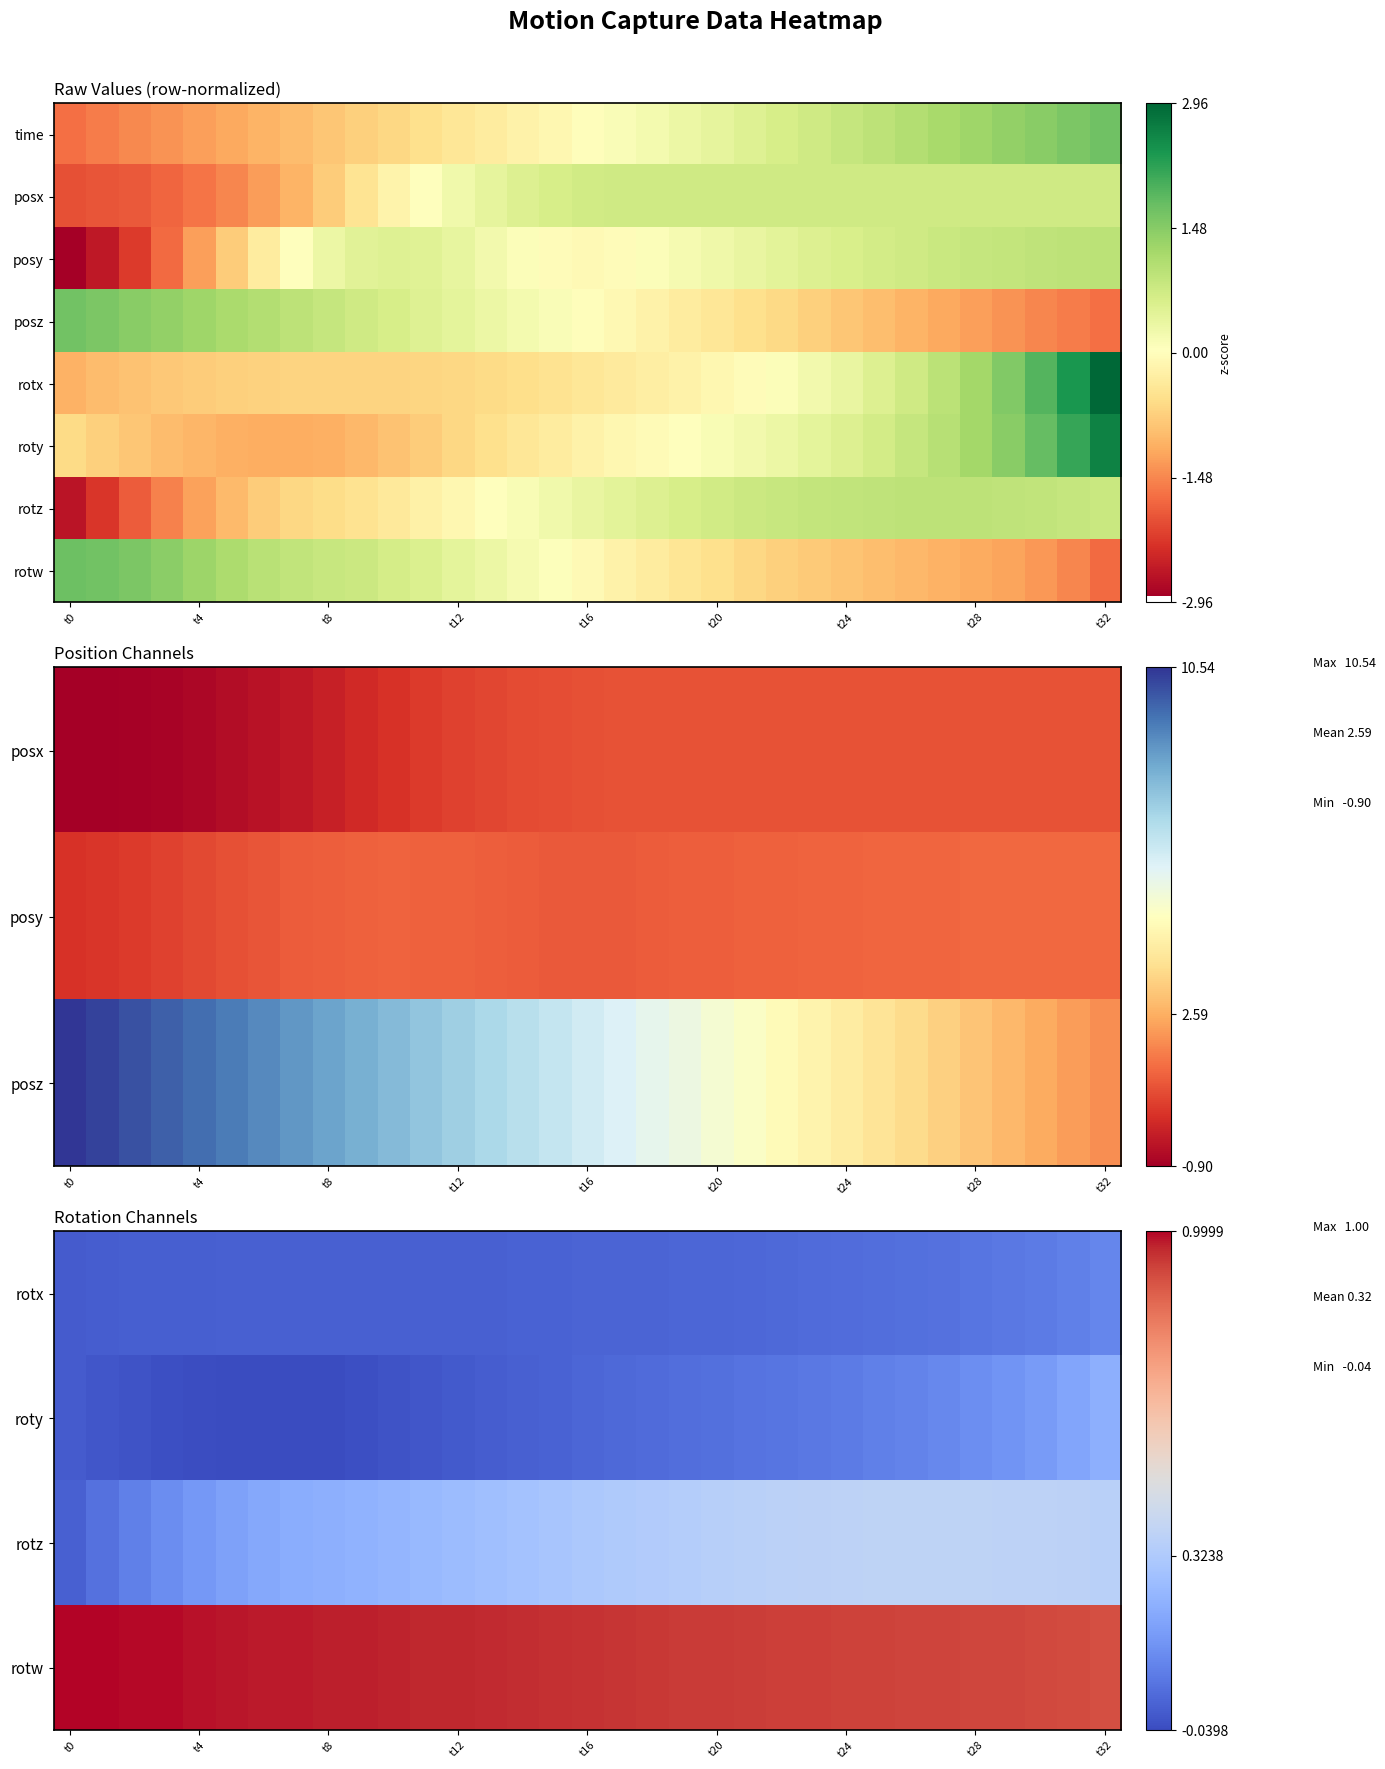

Count the number of categories in the chart.

33